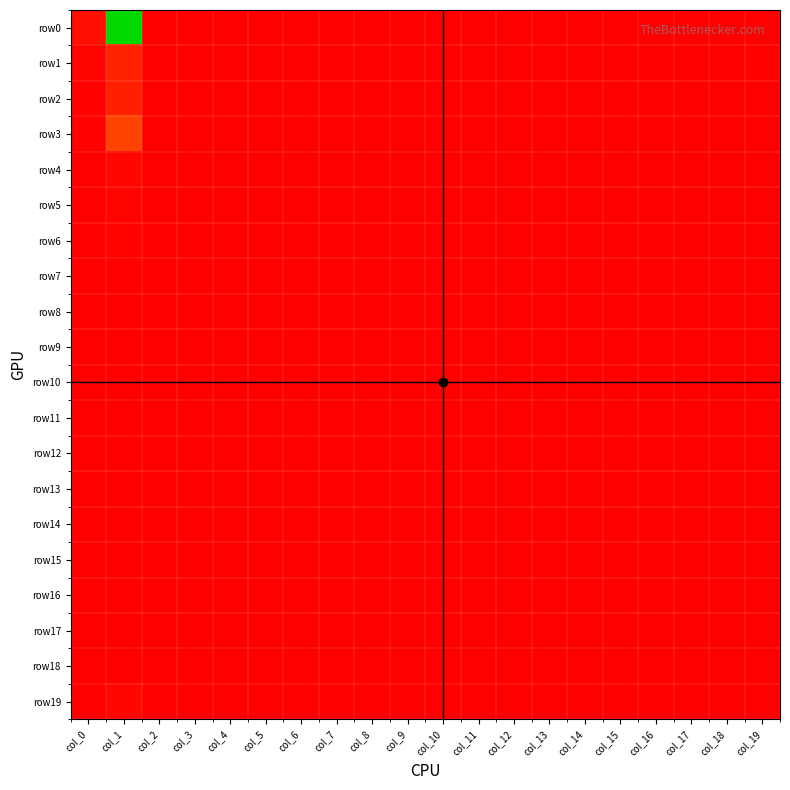

Count the number of categories in the chart.

20